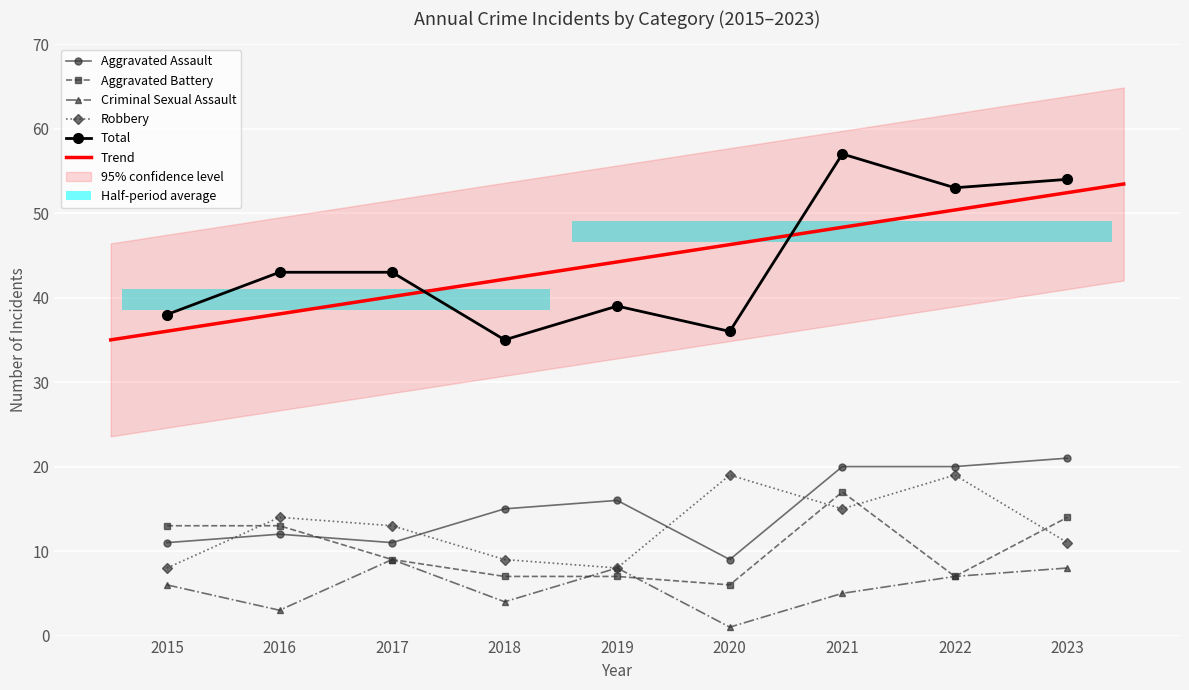

Between 2016 and 2023, which series saw the biggest shift?

Total